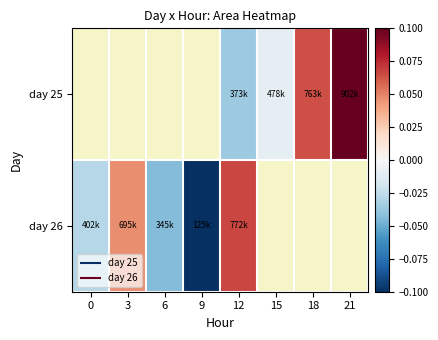

List the labels in order of day 26 value, largest first.

12, 3, 0, 6, 15, 18, 21, 9